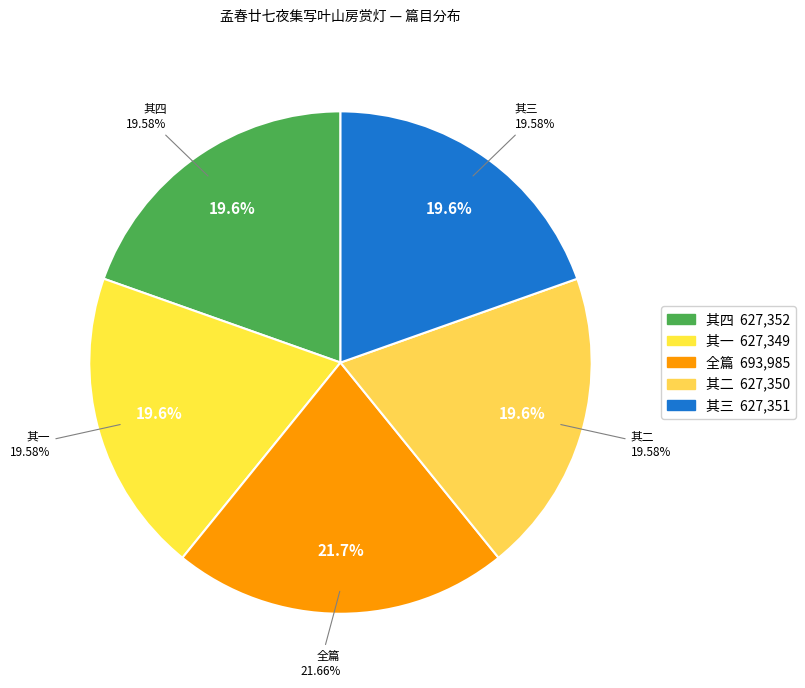

Does any single category account for the majority?

No